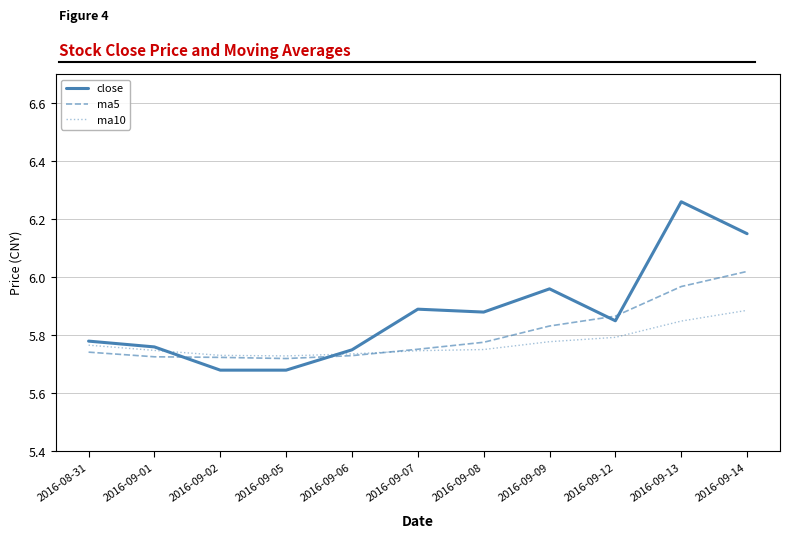

True or false: ma5 and close intersect in this chart.

True